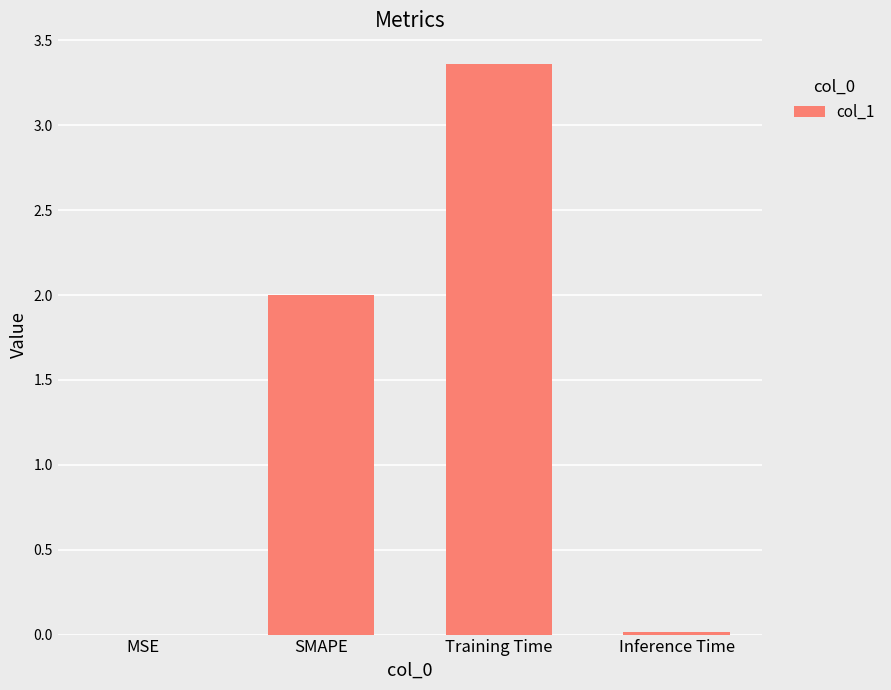

At which category does the chart reach its peak across all series?

Training Time